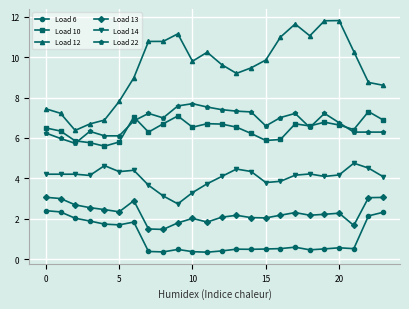

What is the smallest value displayed?

0.3